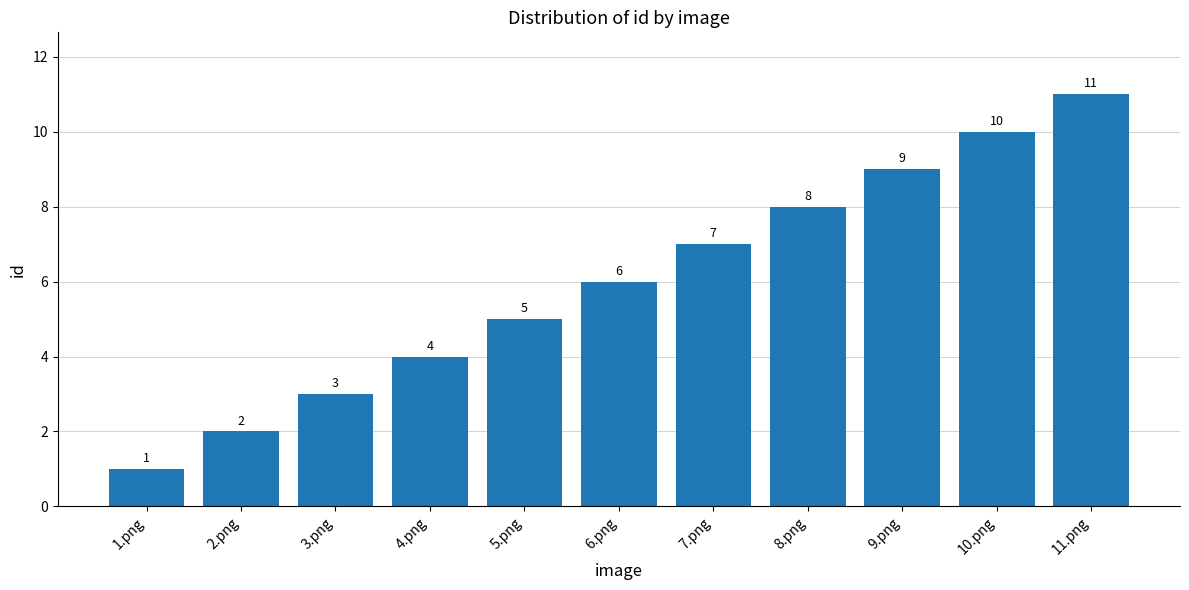

Is it true that the value at 2.png is 2?

True